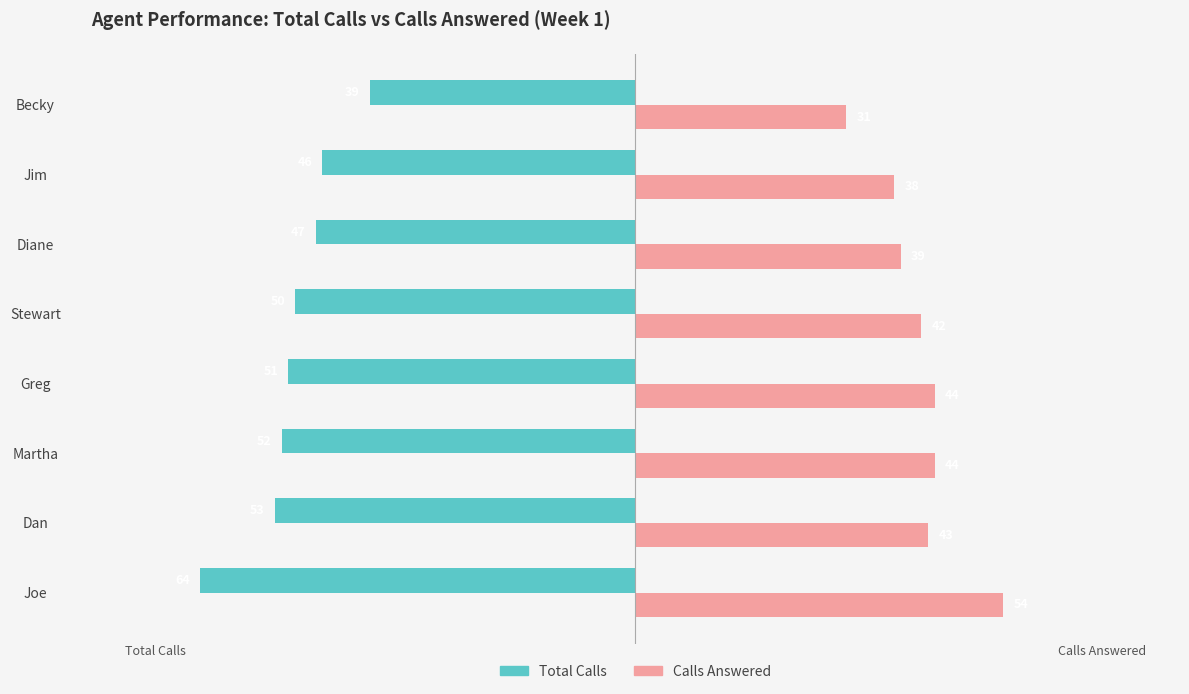

What are all the series names shown in the legend?

Total Calls, Calls Answered